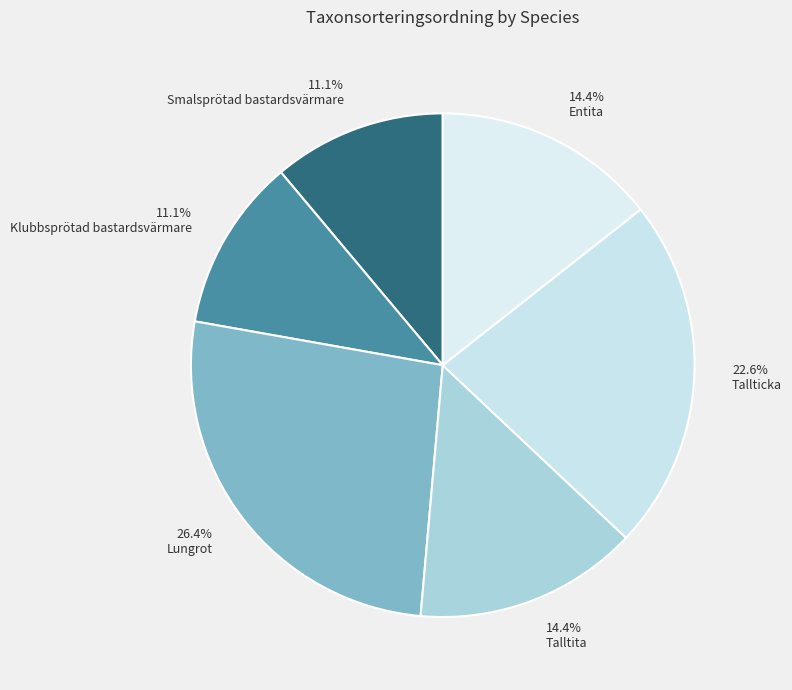

To the nearest percent, what is the combined percentage of Smalsprötad bastardsvärmare and Tallticka?

34%